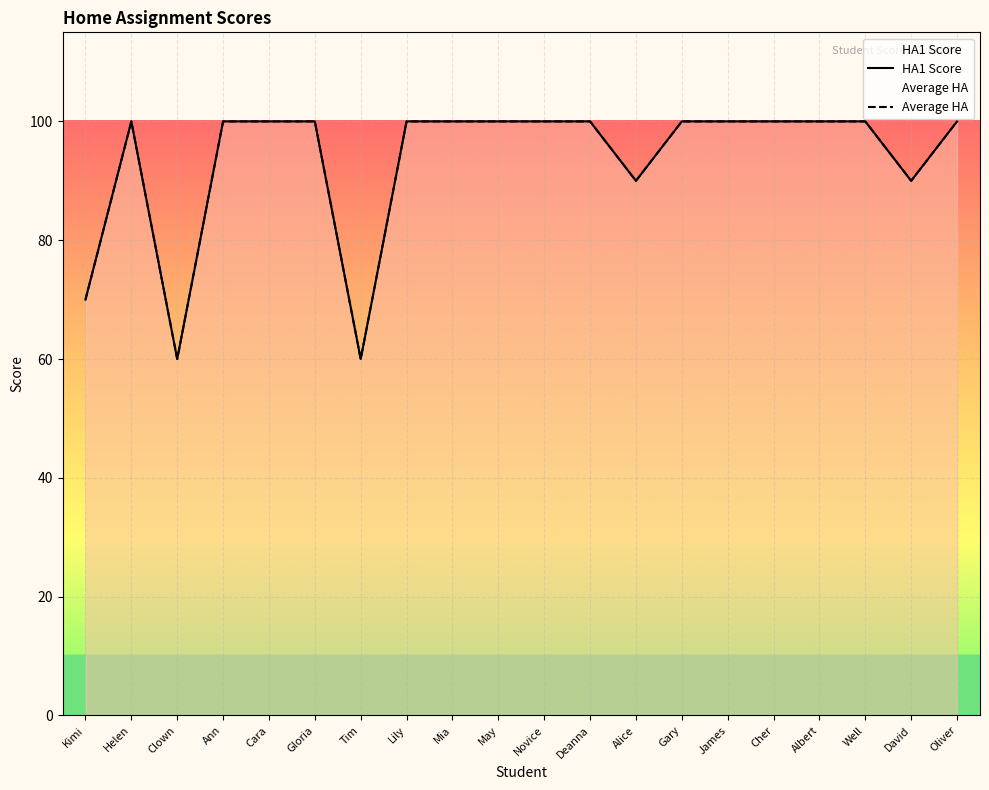

What is the label of the 4th point from the right?

Albert